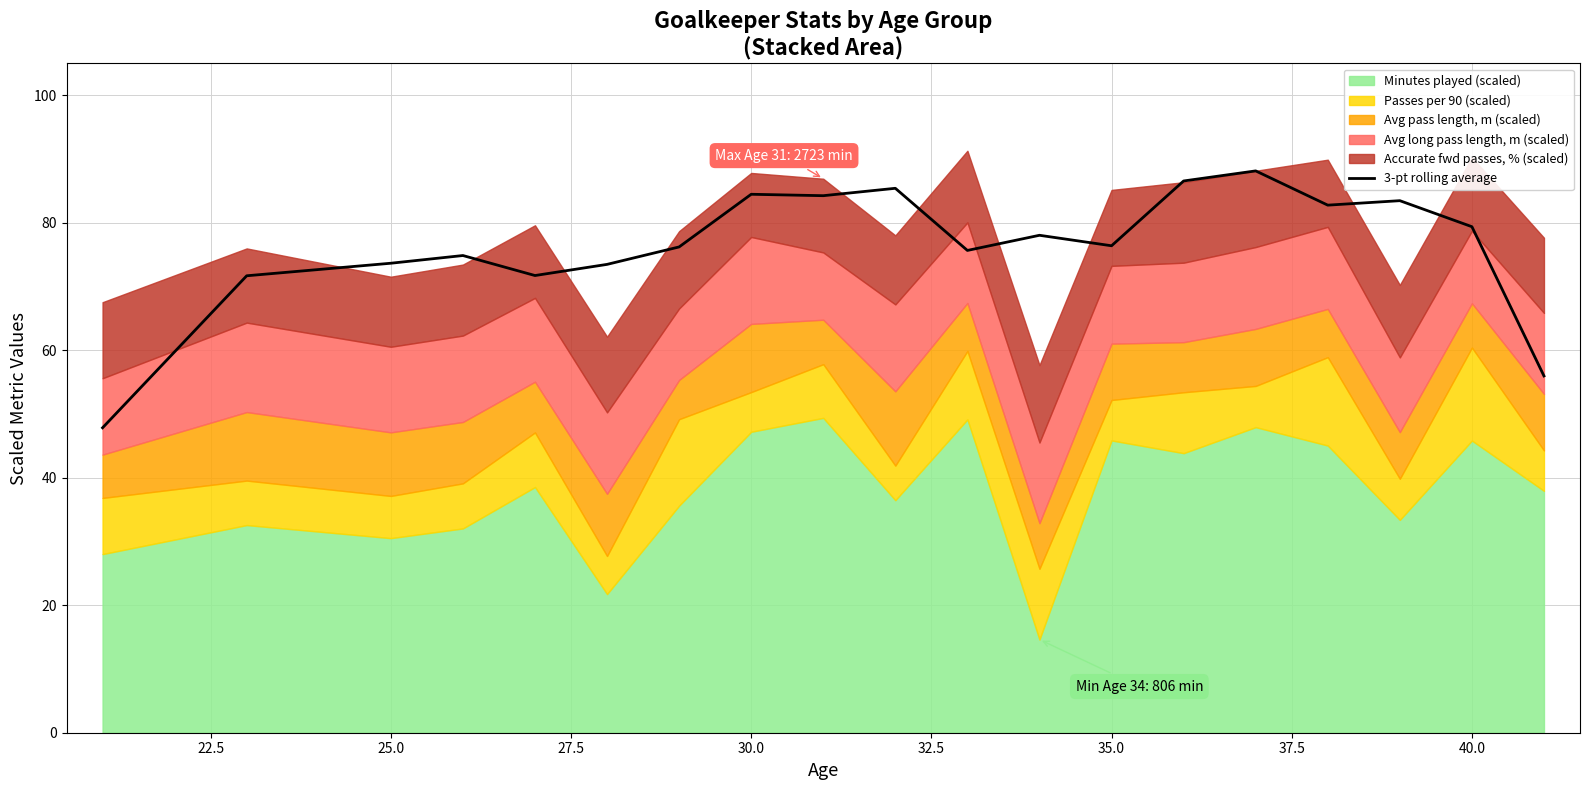

The chart shows a value of 21.8 at 22.5. True or false?

False